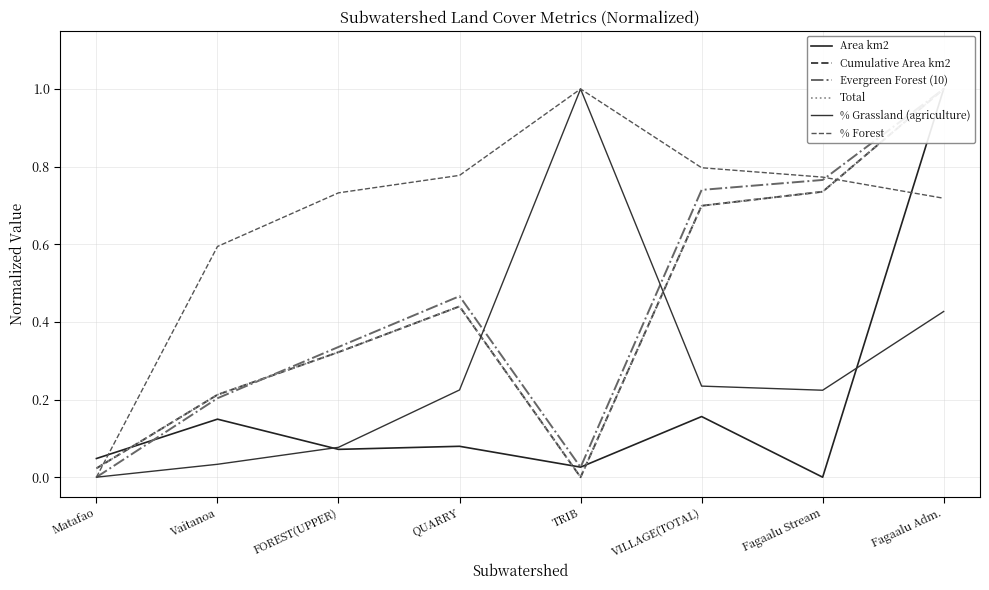

Which category has the lowest value in the Cumulative Area km2 series?

TRIB